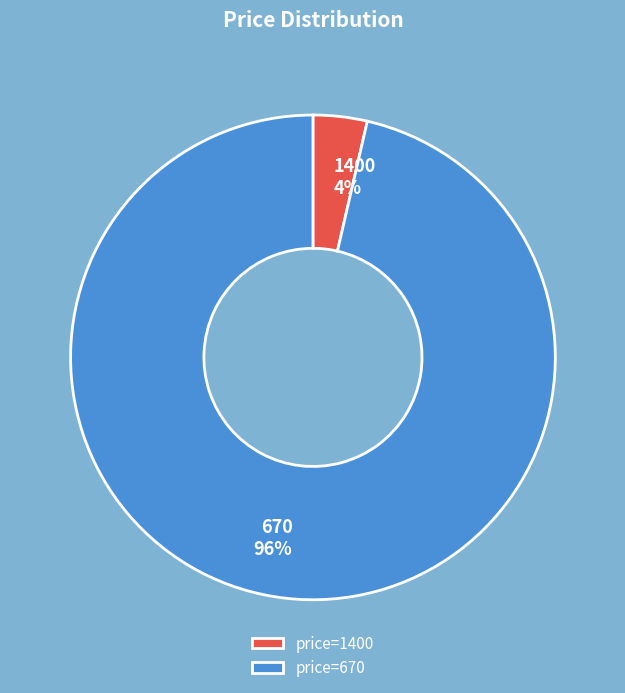

Count the number of slices in the pie.

2